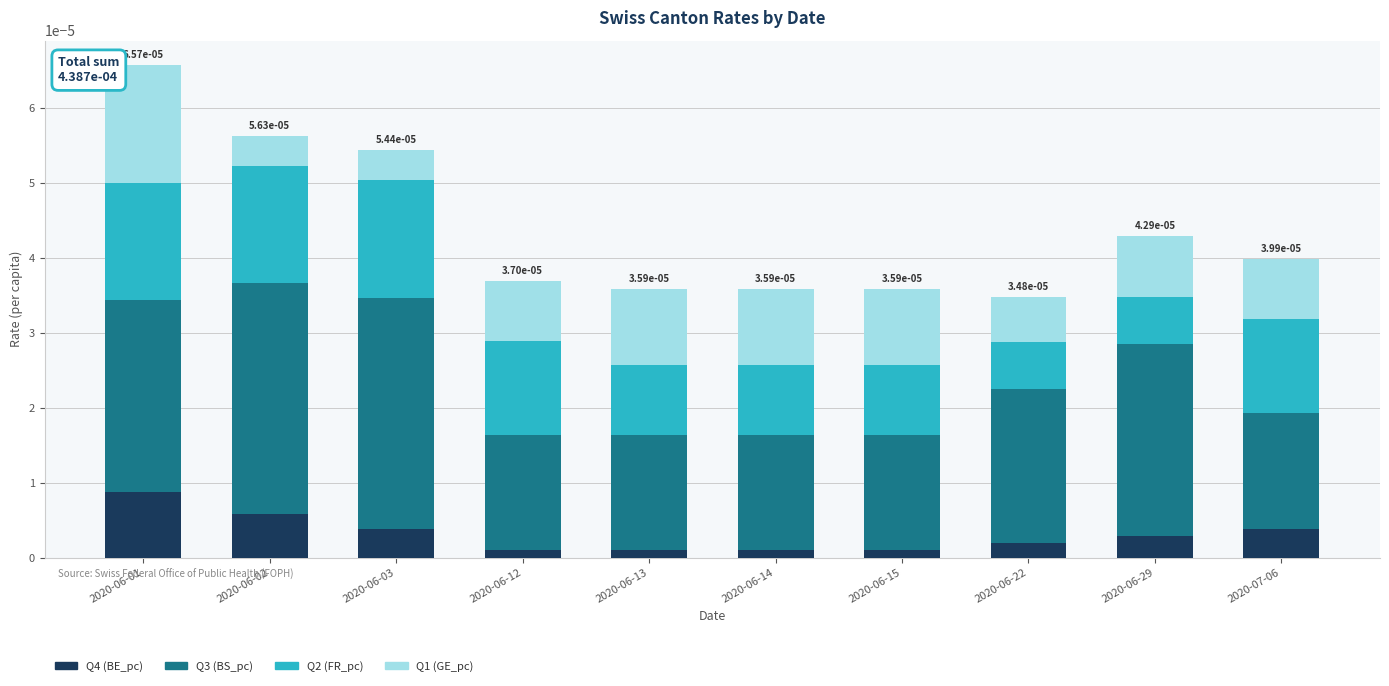

How many distinct data groups are displayed?

4